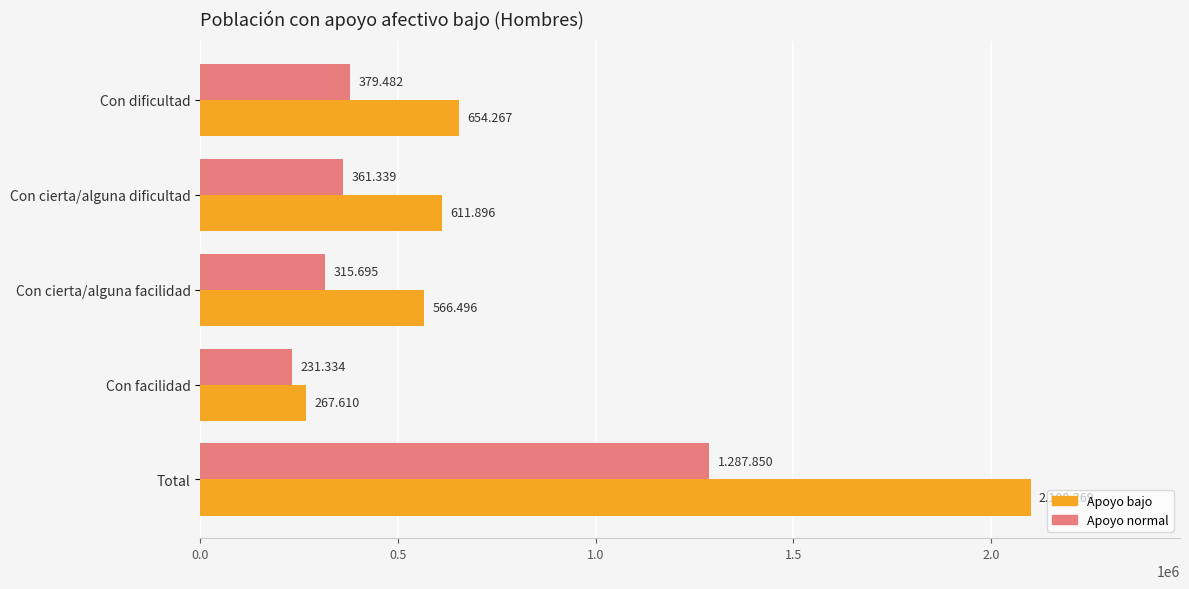

What are all the series names shown in the legend?

Apoyo bajo, Apoyo normal